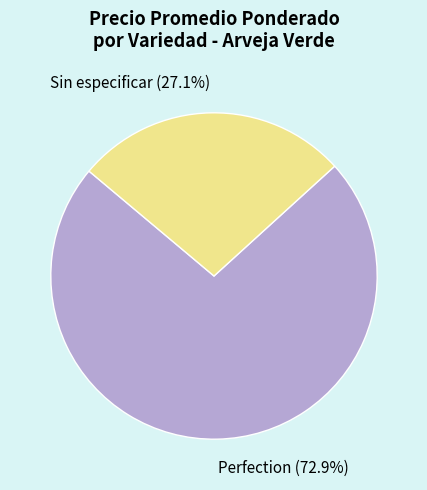

What portion of the pie excludes Sin especificar (27.1%)?

72.9%